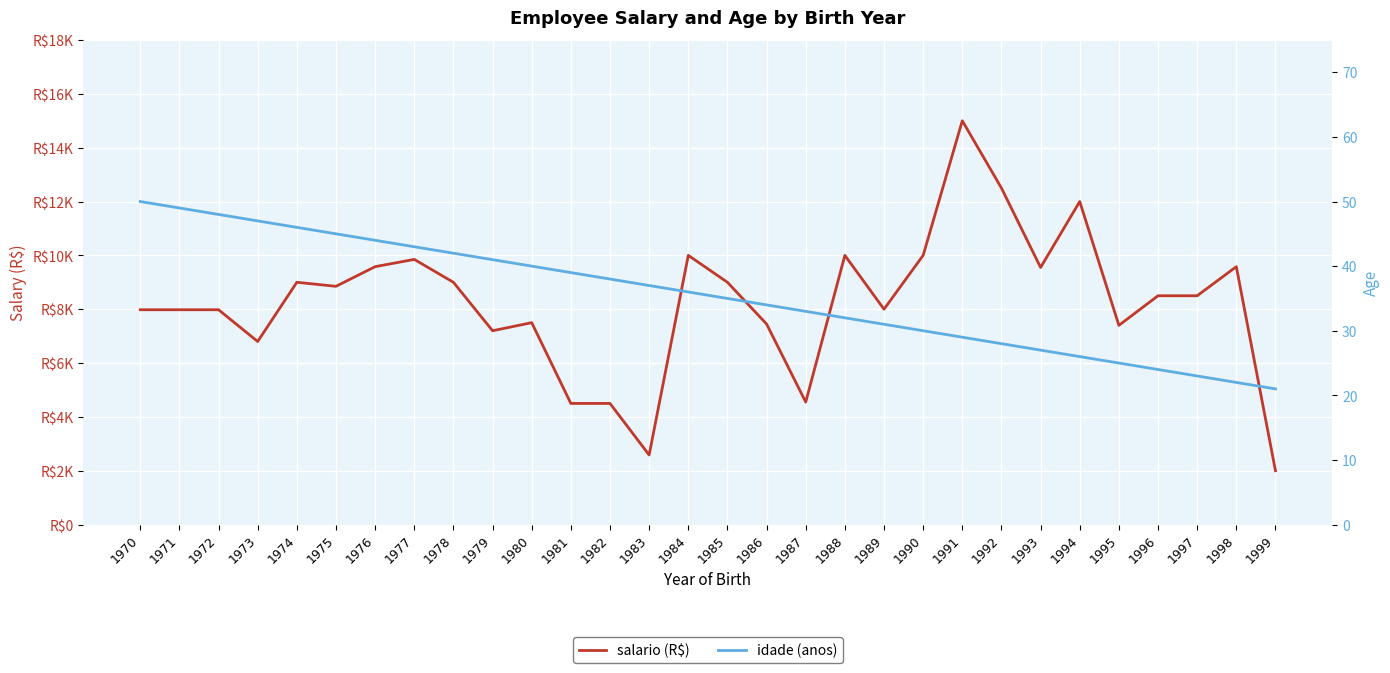

Is the value of salario at 1980 greater than the value of idade at 1995?

Yes